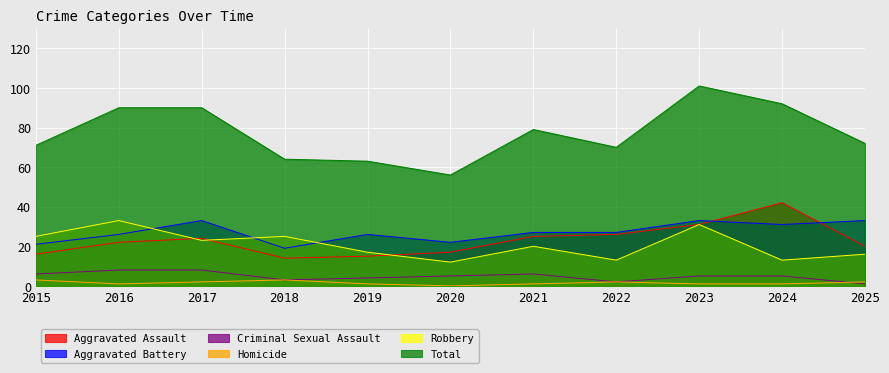

At which label is Total closest to 78?

2021